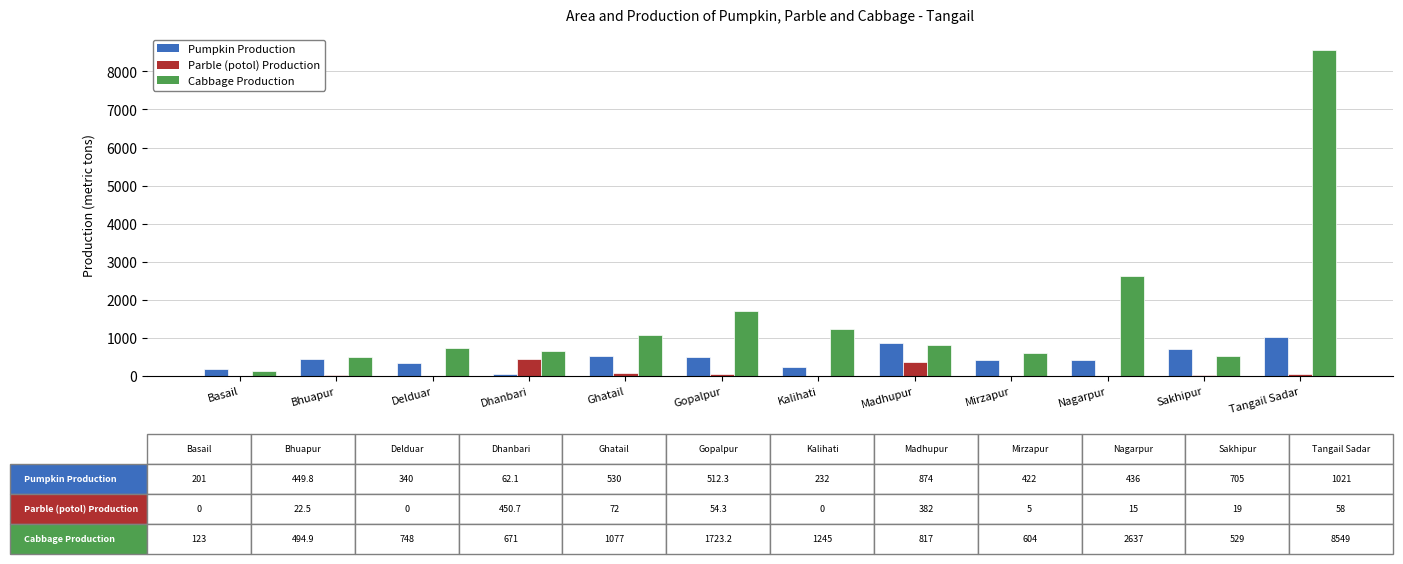

What is the total value across all series at Mirzapur?

1031.0